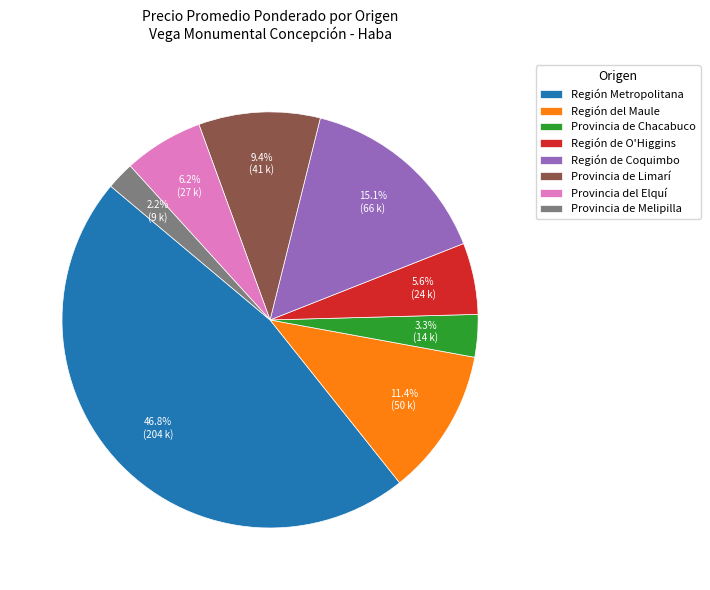

Rank the categories by value from lowest to highest.

Provincia de Melipilla, Provincia de Chacabuco, Región de O'Higgins, Provincia del Elquí, Provincia de Limarí, Región del Maule, Región de Coquimbo, Región Metropolitana